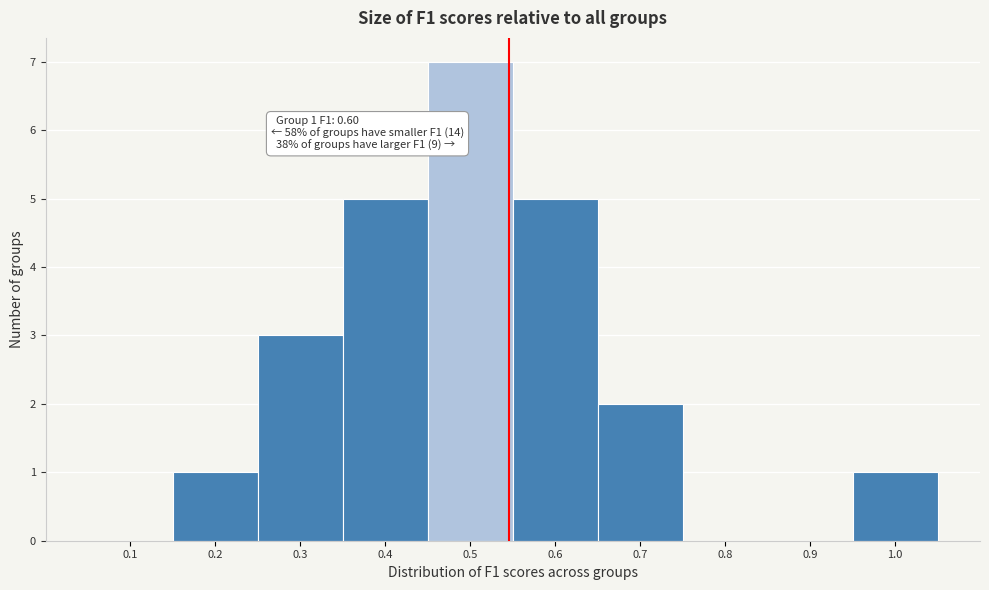

Reading right to left, extract all data points from this chart.

1.0=1	0.9=0	0.8=0	0.7=2	0.6=5	0.5=7	0.4=5	0.3=3	0.2=1	0.1=0